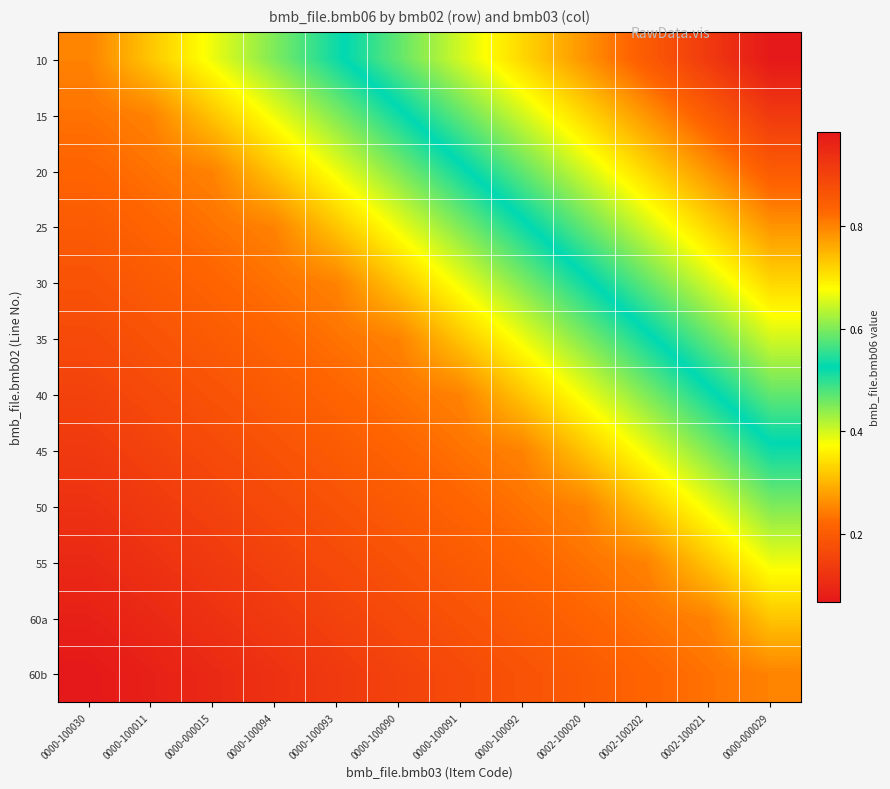

Which category has the lowest value across all series?

0000-000029